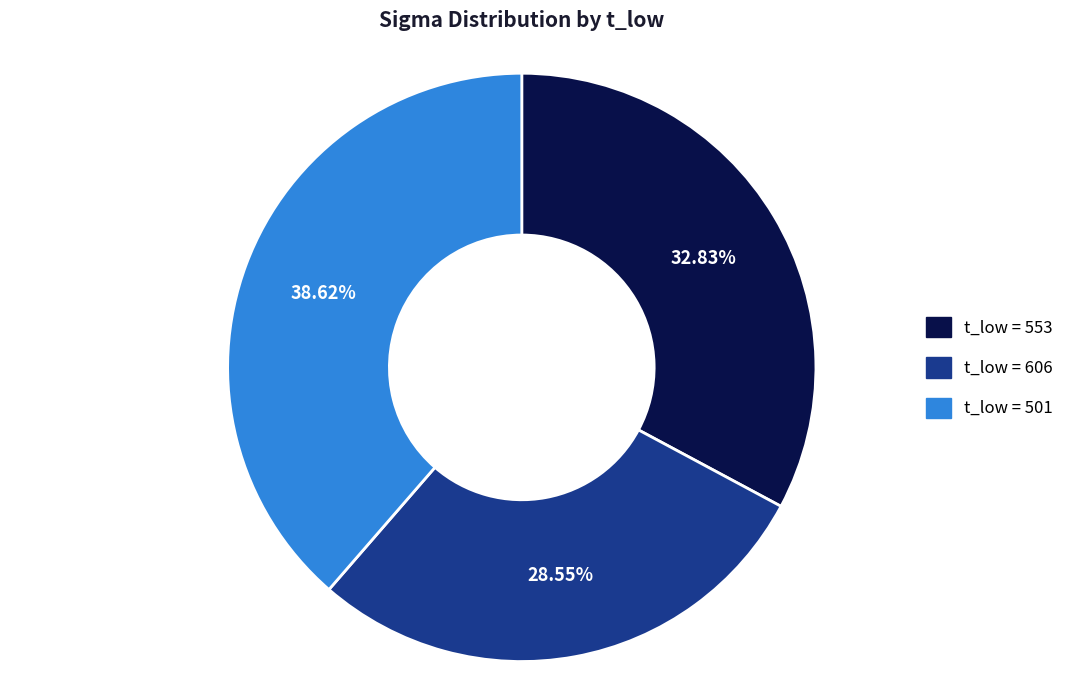

Is there a majority slice in this chart?

No